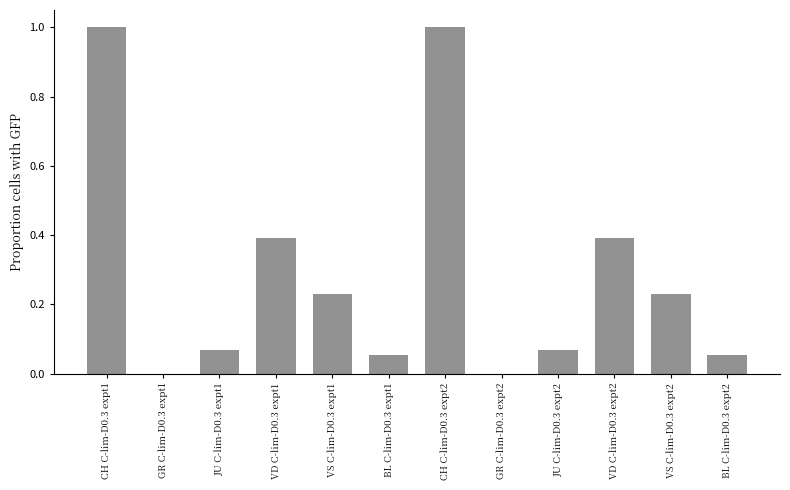

Between CH C-lim-D0.3 expt2 and JU C-lim-D0.3 expt2, which is larger?

CH C-lim-D0.3 expt2